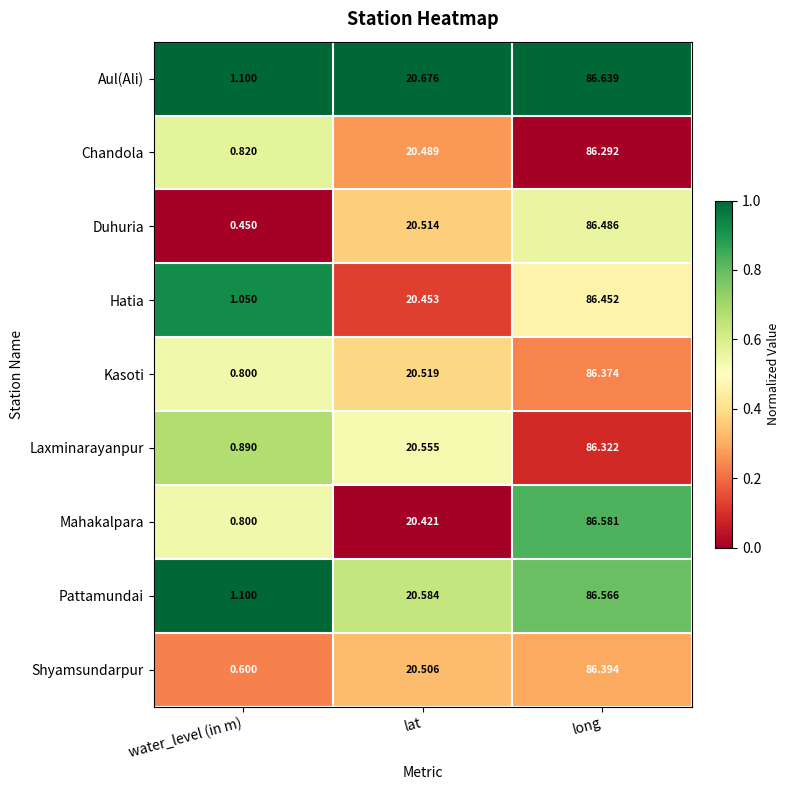

Which series has the largest total across all categories?

Aul(Ali)